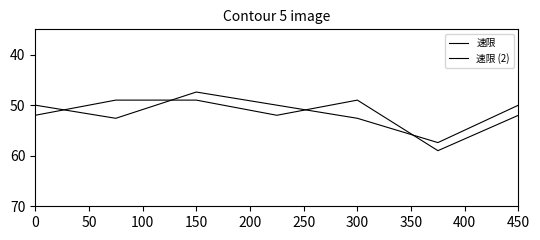

How many interior local valleys does the 速限 series have?

1